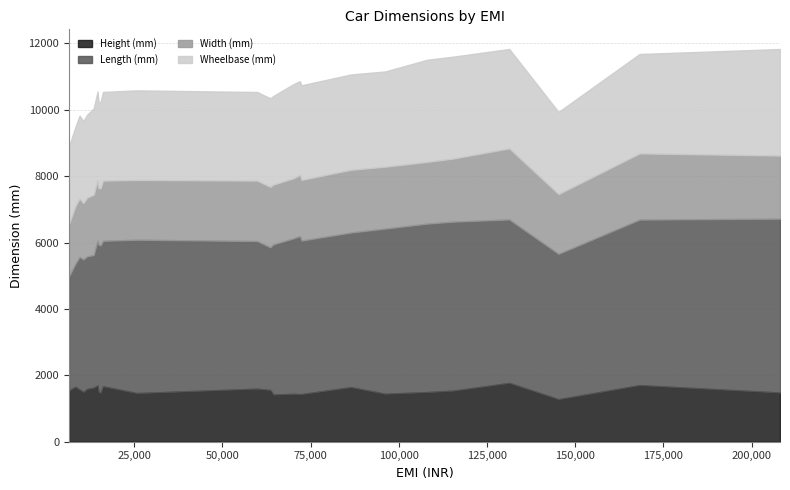

Rank the series at Hyundai Elantra from lowest to highest value.

Height (mm), Width (mm), Wheelbase (mm), Length (mm)